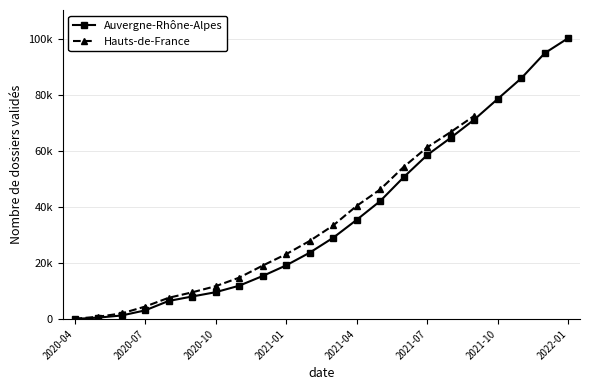

What is the greatest value displayed?

100396